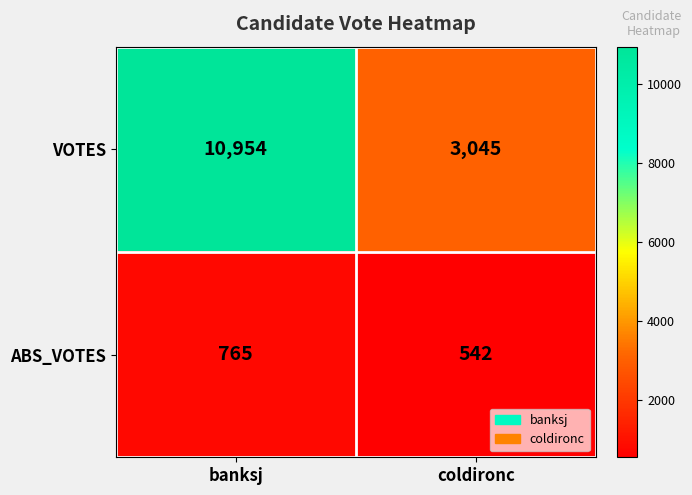

At which category does the chart reach its peak across all series?

banksj